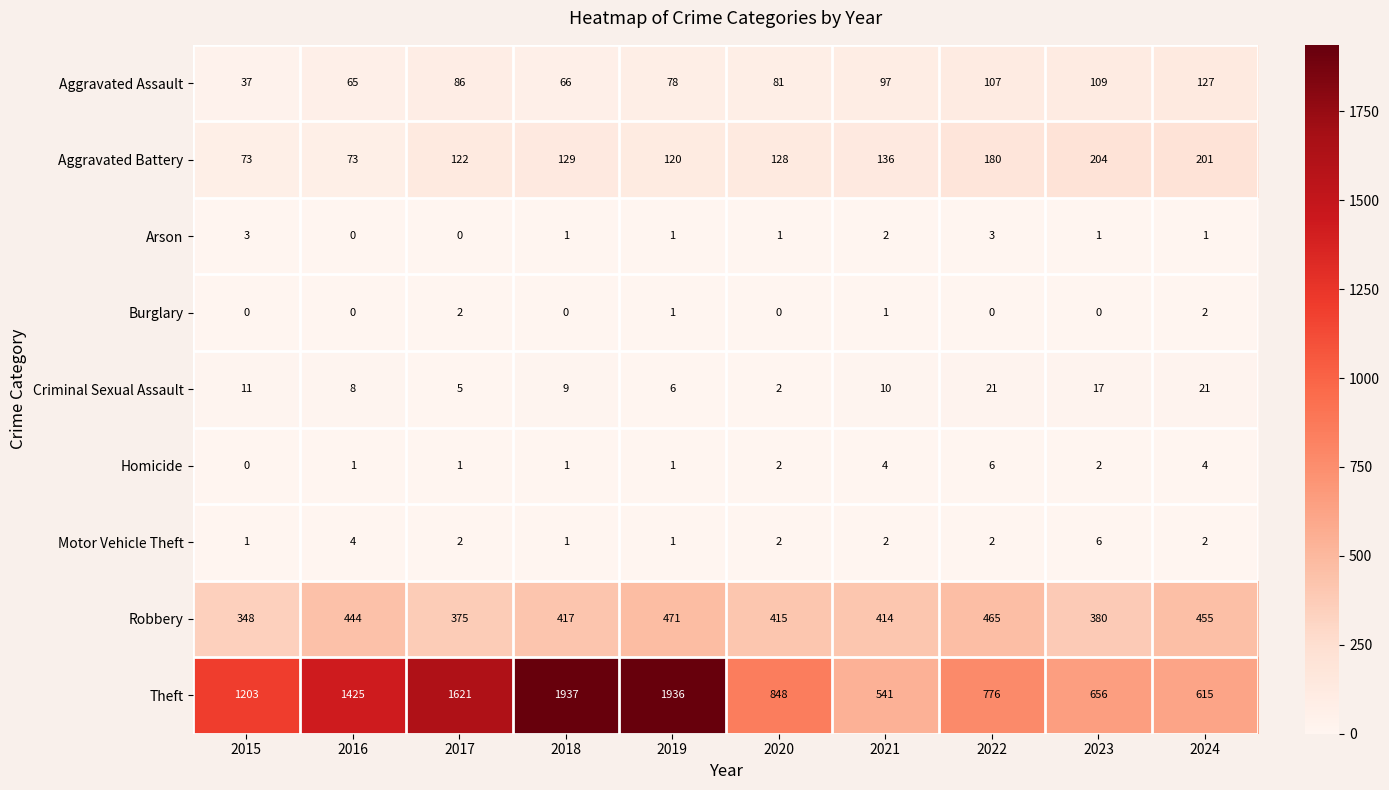

What is the spread (max minus min) of values at 2018?

1937